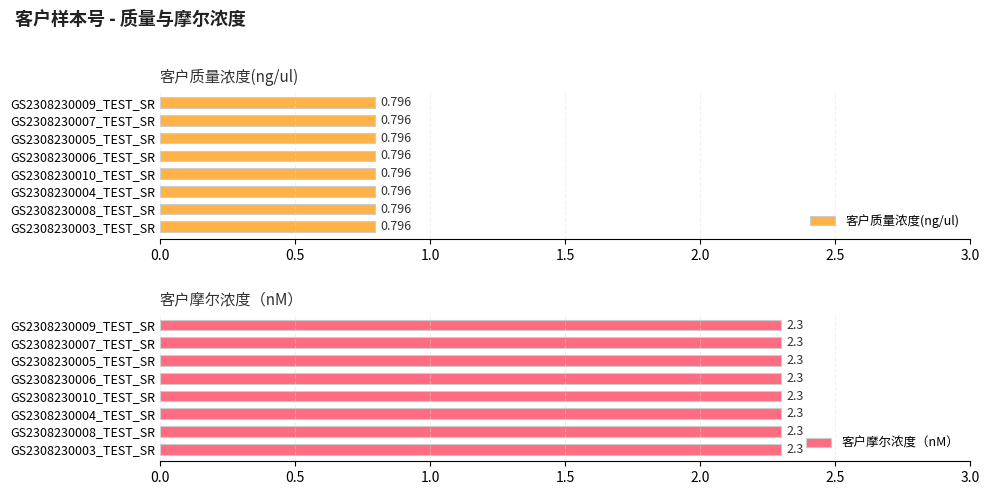

How many bars are there in total?

16